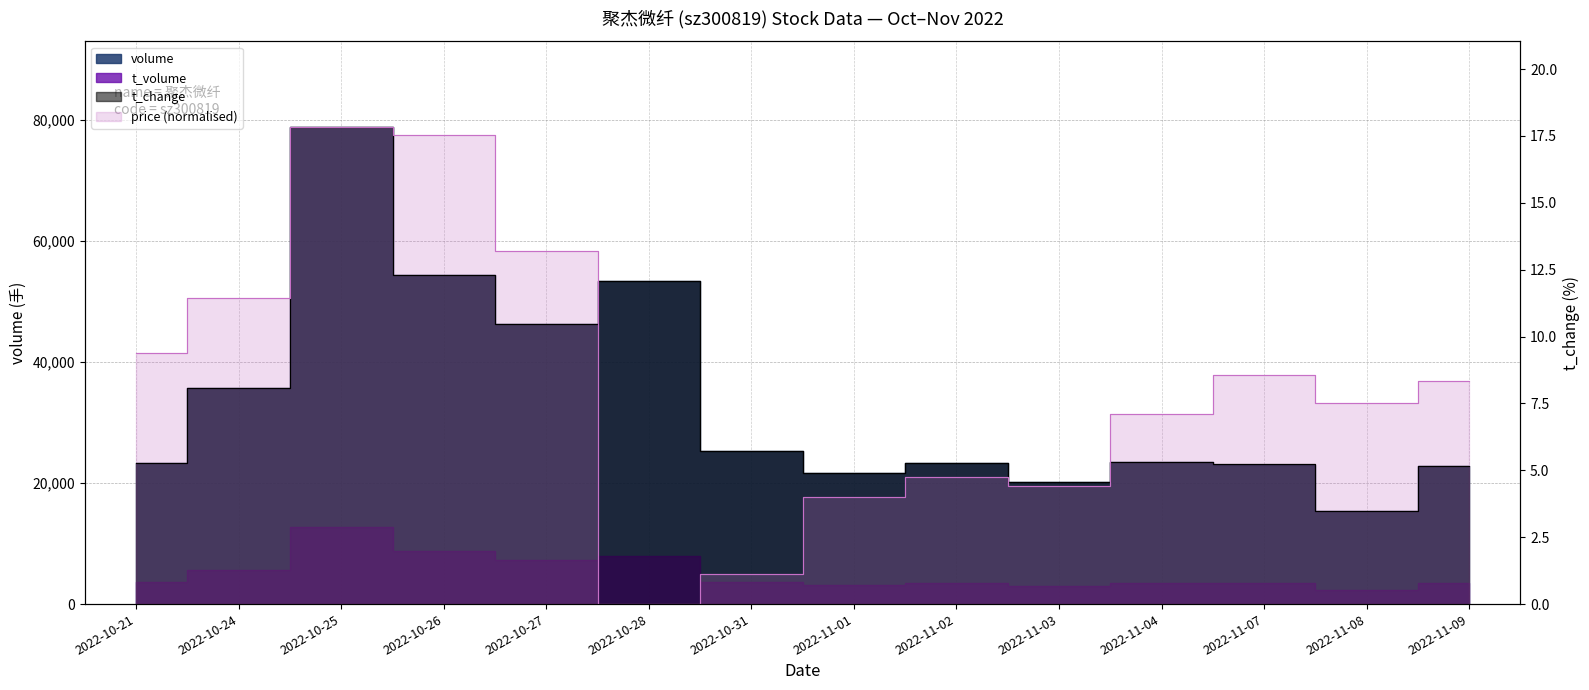

Reading left to right, transcribe all the data shown in this chart.

price: 9.4	11.4	17.8	17.5	13.2	0.0	1.1	4.0	4.7	4.4	7.1	8.6	7.5	8.3
volume: 23240.0	35642.0	78832.0	54388.0	46265.0	53362.0	25377.0	21678.0	23313.0	20233.0	23537.0	23058.0	15345.0	22895.0
t_volume: 3579.0	5563.0	12724.0	8746.0	7351.0	7926.0	3704.0	3186.0	3458.0	3003.0	3538.0	3508.0	2325.0	3518.0
t_change: 5.3	8.1	17.8	12.3	10.5	12.1	5.7	4.9	5.3	4.6	5.3	5.2	3.5	5.2